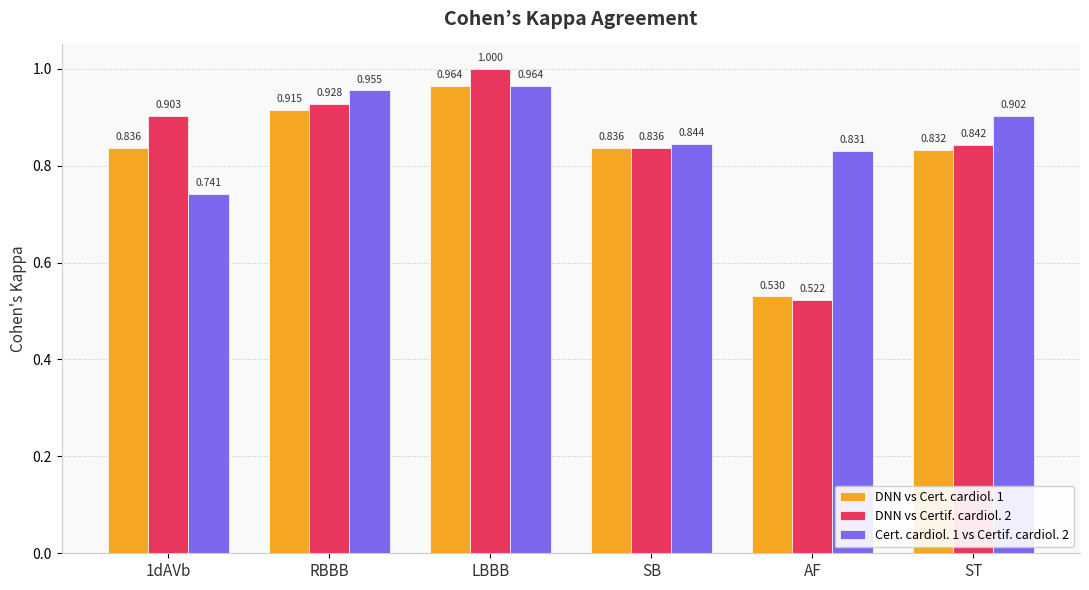

At which category does the chart reach its minimum across all series?

AF